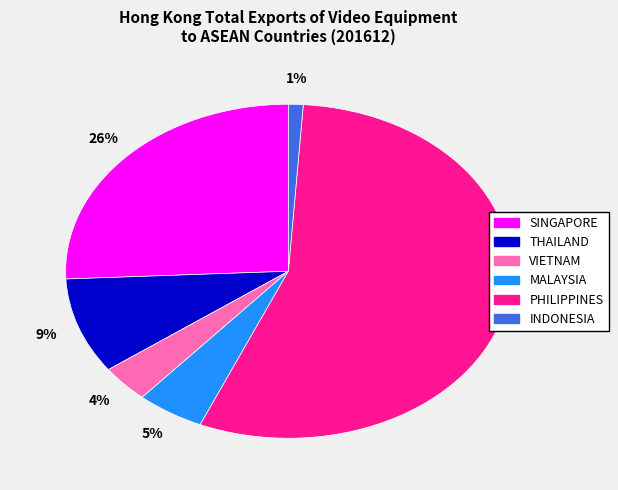

How many segments does this pie chart have?

6